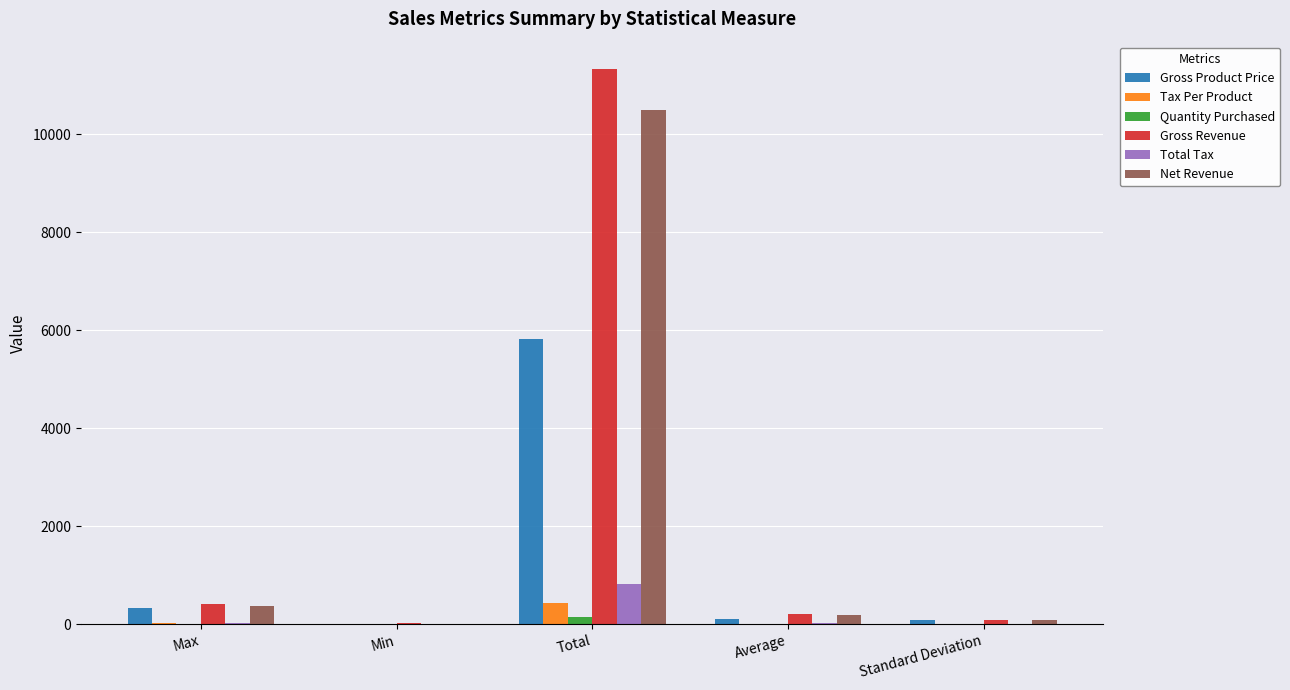

Is it true that Gross Revenue equals 410.0 at Max?

True